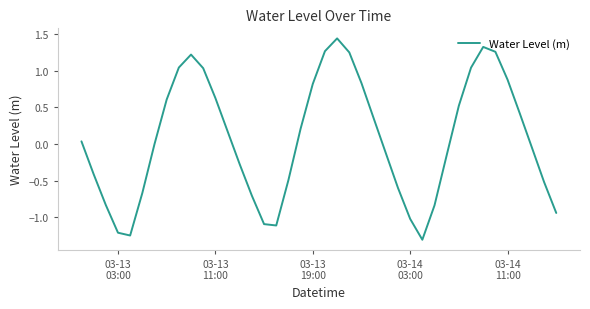

What is the smallest value displayed?

-1.3